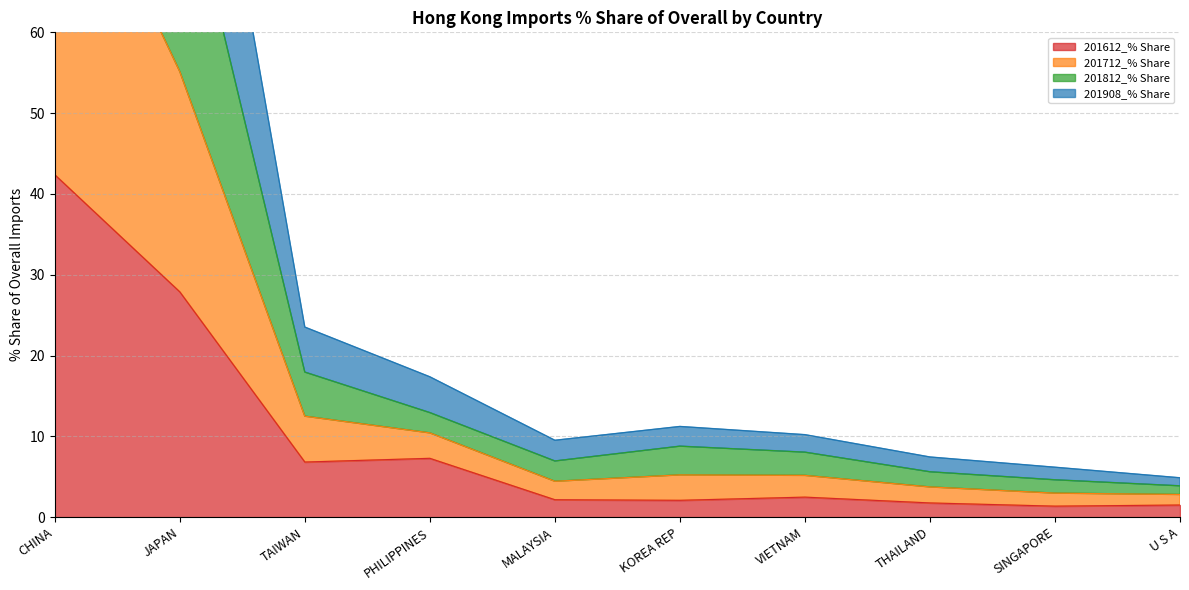

At which category is the sum across all series the highest?

CHINA